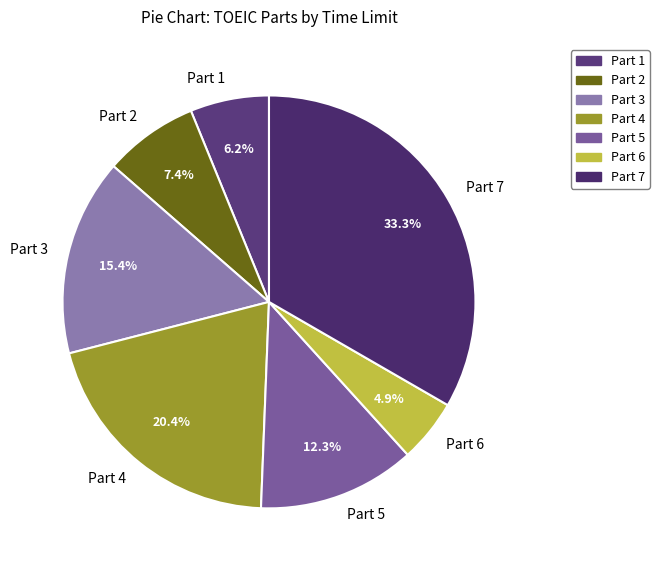

How many slices are in this pie chart?

7